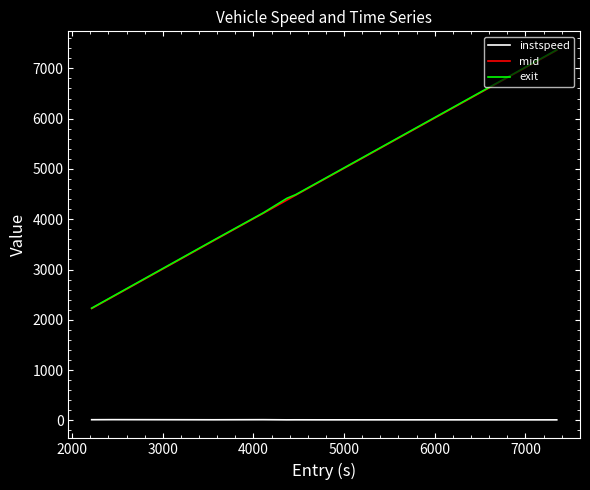

True or false: instspeed and mid cross at least once.

False